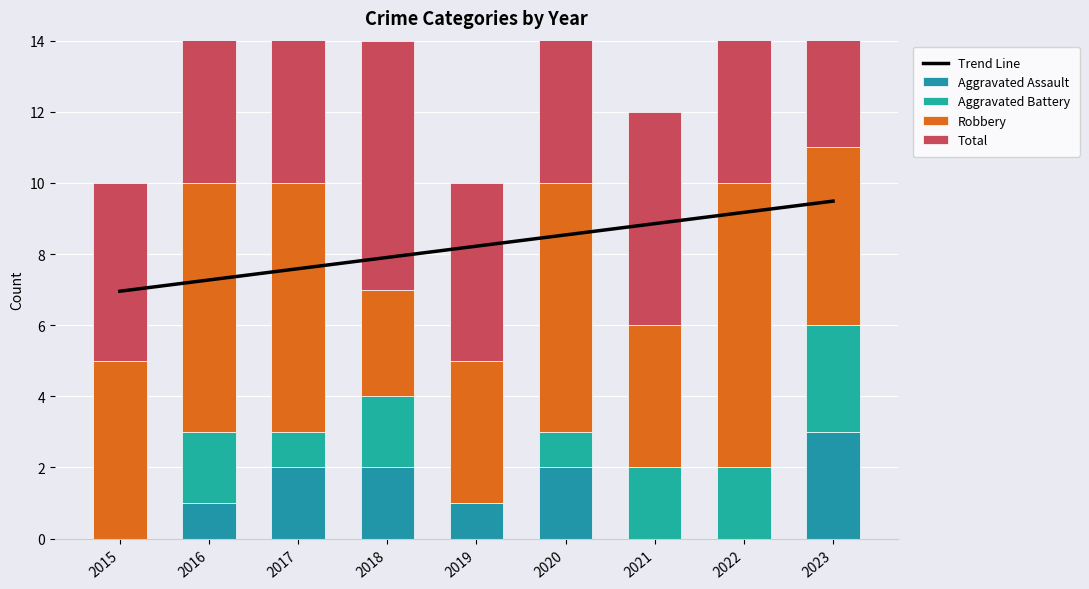

How many data points in Aggravated Battery are less than 2?

4